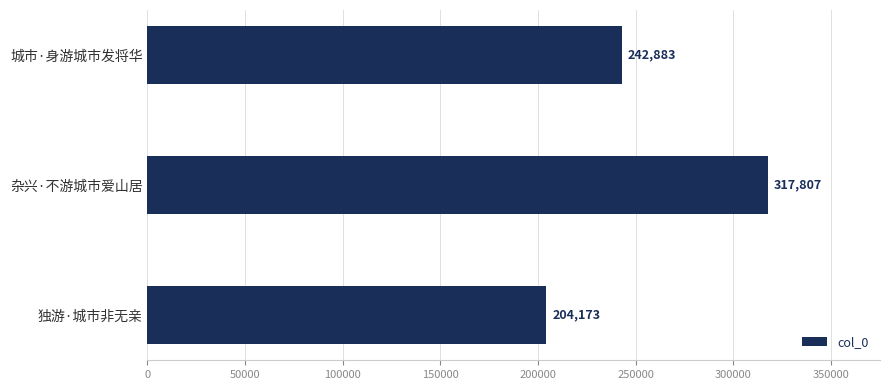

The chart shows a value of 242883 at 城市·身游城市发将华. True or false?

True